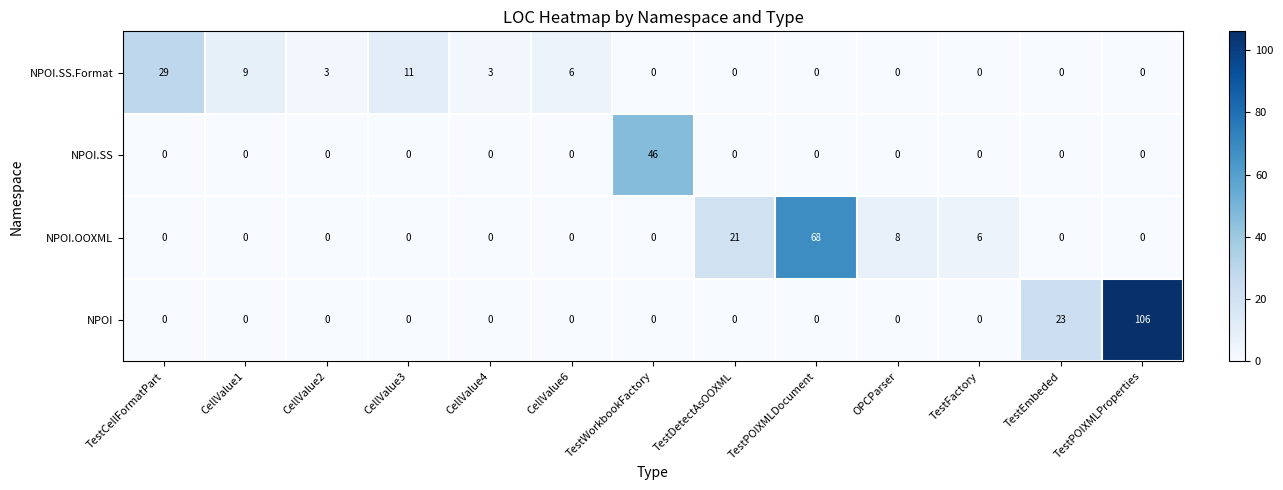

How many positive values does the NPOI series have?

2